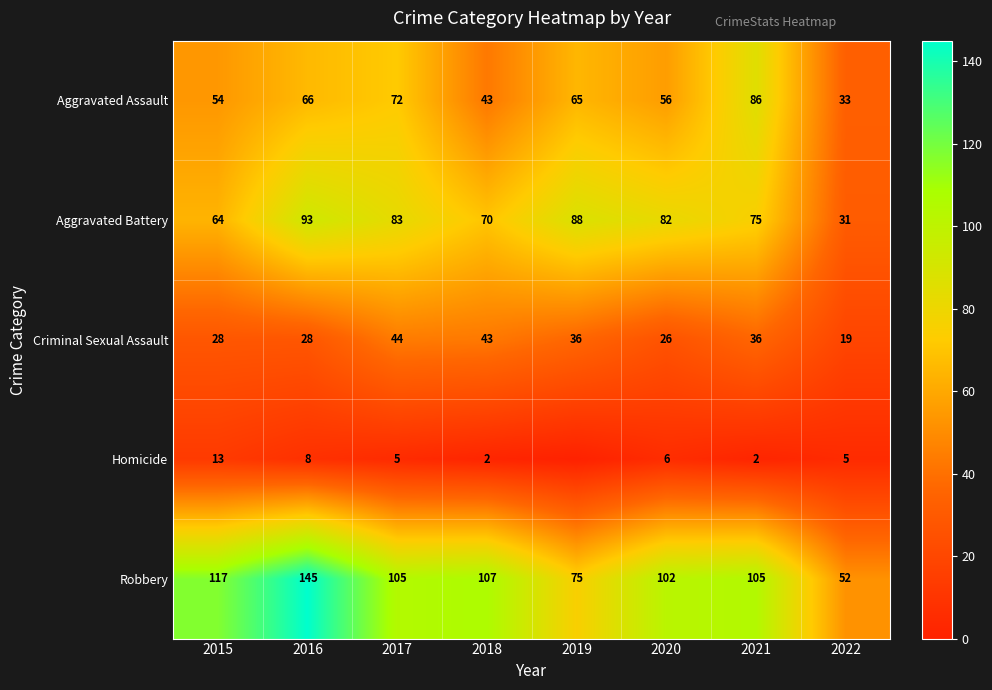

Rank the series at 2021 from lowest to highest value.

Homicide, Criminal Sexual Assault, Aggravated Battery, Aggravated Assault, Robbery